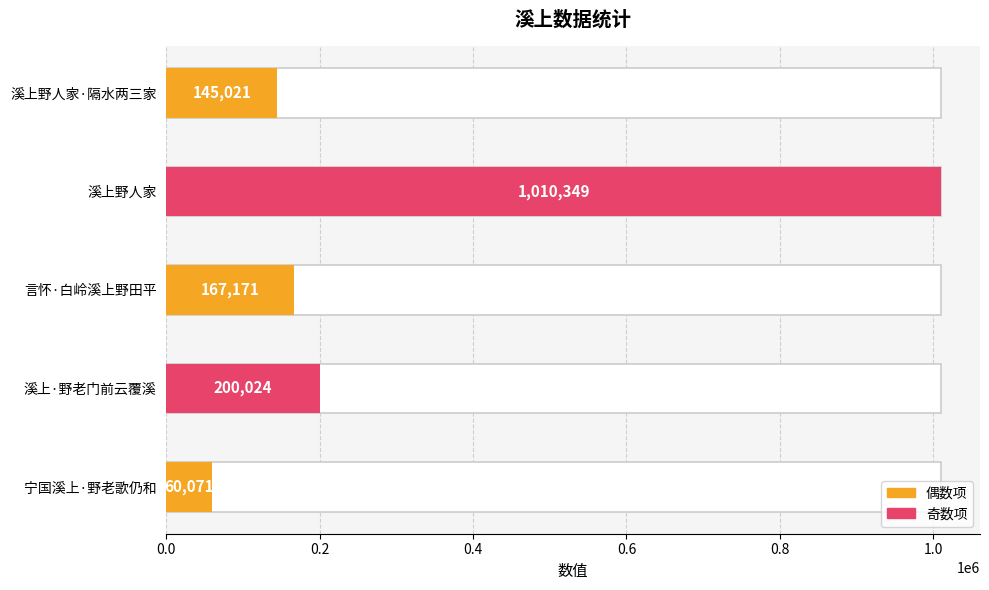

Rank the categories by value from highest to lowest.

溪上野人家, 溪上·野老门前云覆溪, 言怀·白岭溪上野田平, 溪上野人家·隔水两三家, 宁国溪上·野老歌仍和